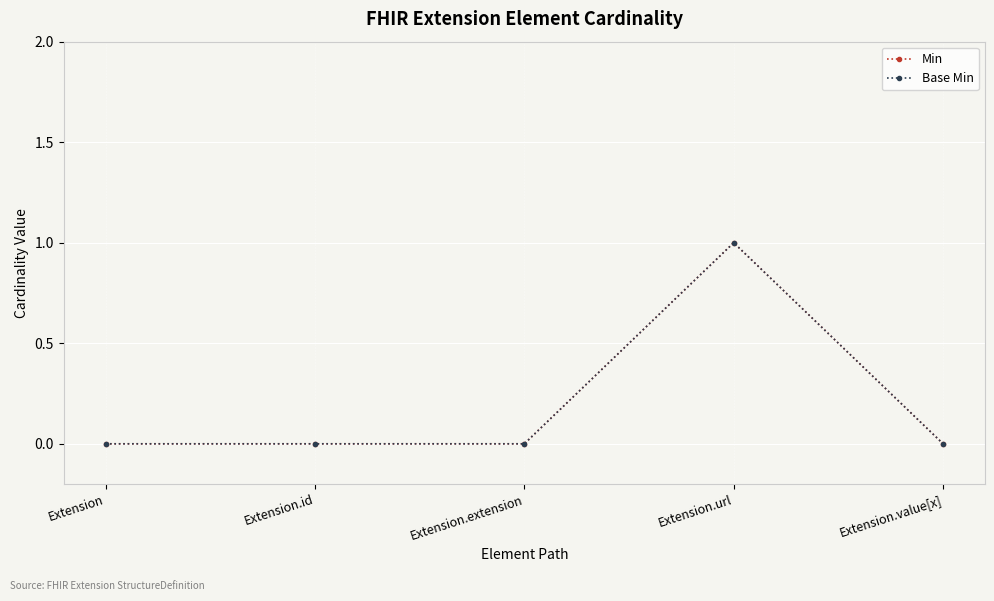

Does the chart have visible grid lines?

Yes